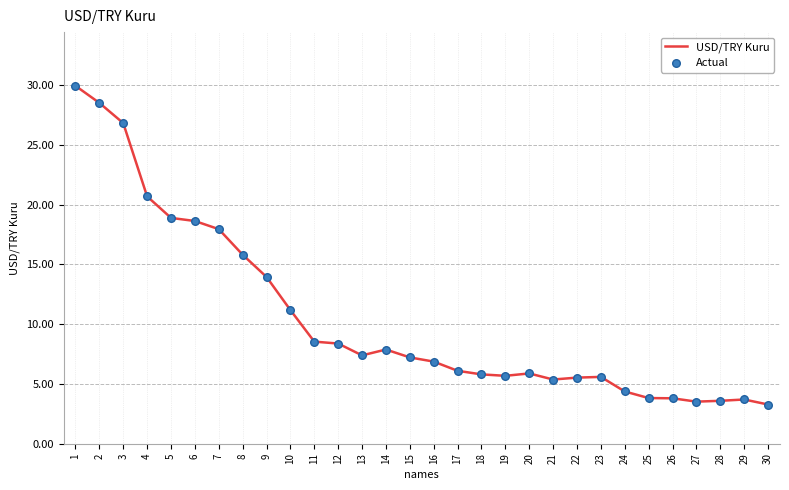

What is the difference between the values at 14 and 25?

4.1